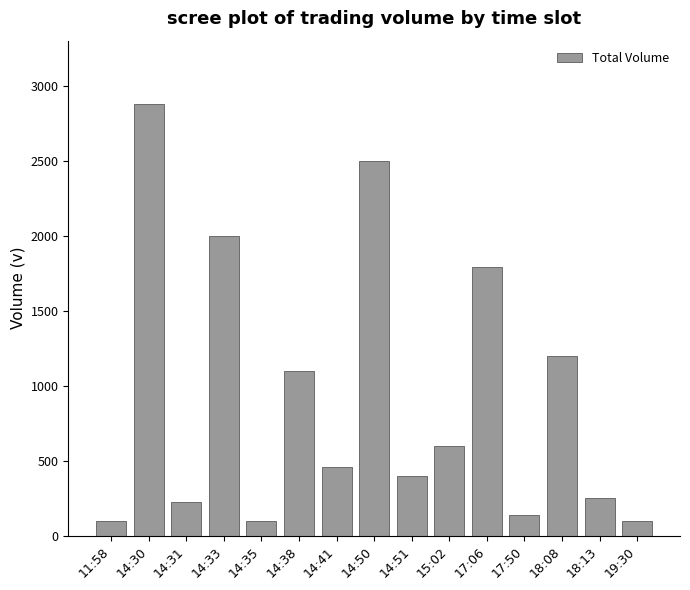

The chart shows a value of 455 at 14:41. True or false?

True